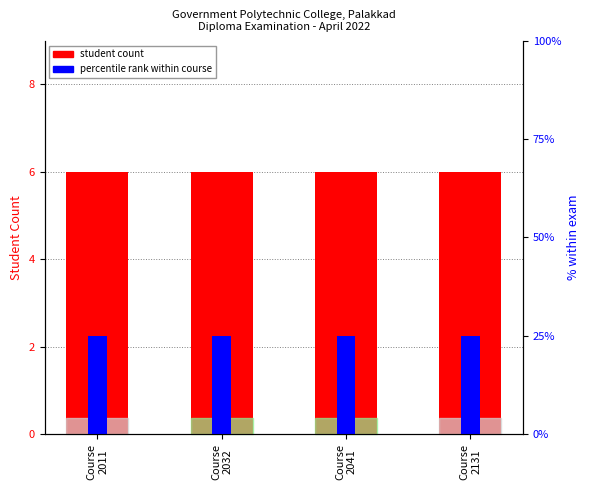

List the series in order of their overall mean, highest first.

percentile rank within course, student count